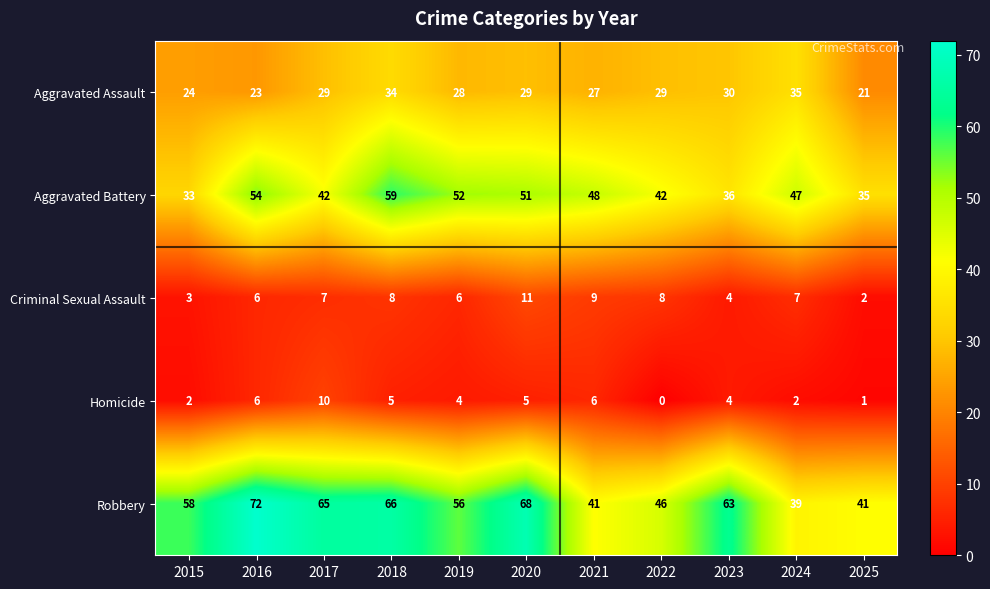

What is the sum of all Criminal Sexual Assault values?

71